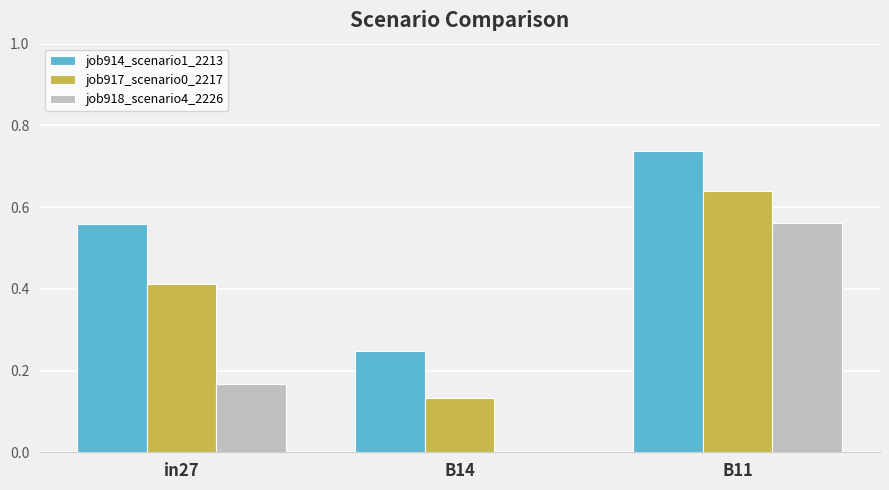

What are all the series names shown in the legend?

job914_scenario1_2213, job917_scenario0_2217, job918_scenario4_2226